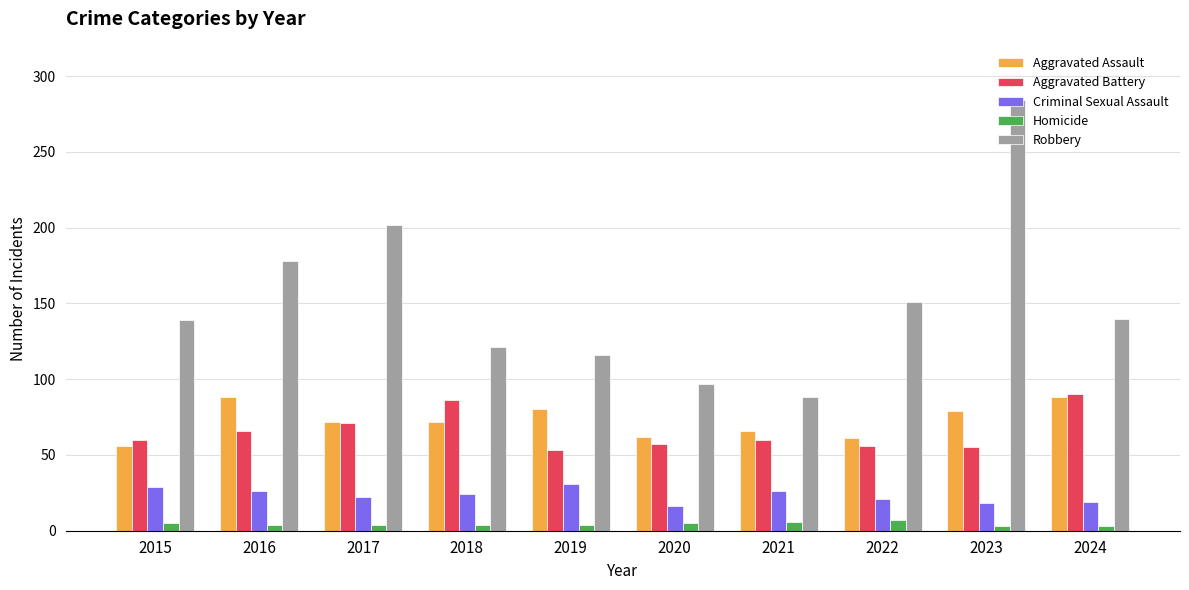

What is the minimum value shown in the chart?

3